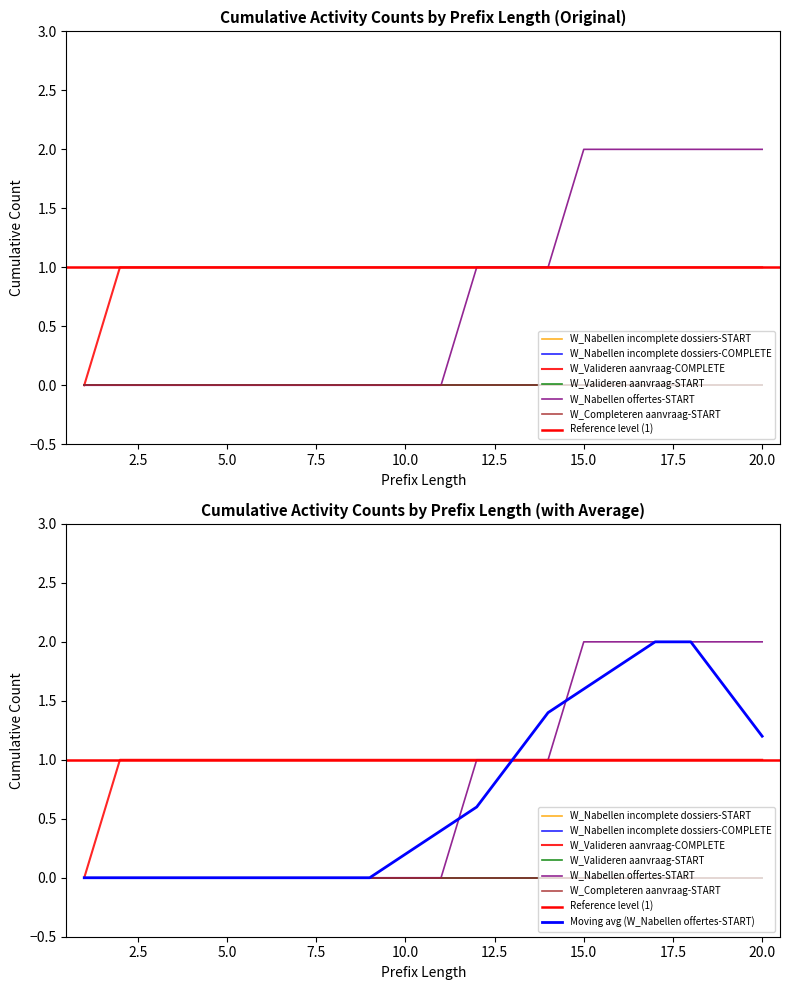

True or false: W_Completeren aanvraag-START has more than 1 interior local peaks.

False